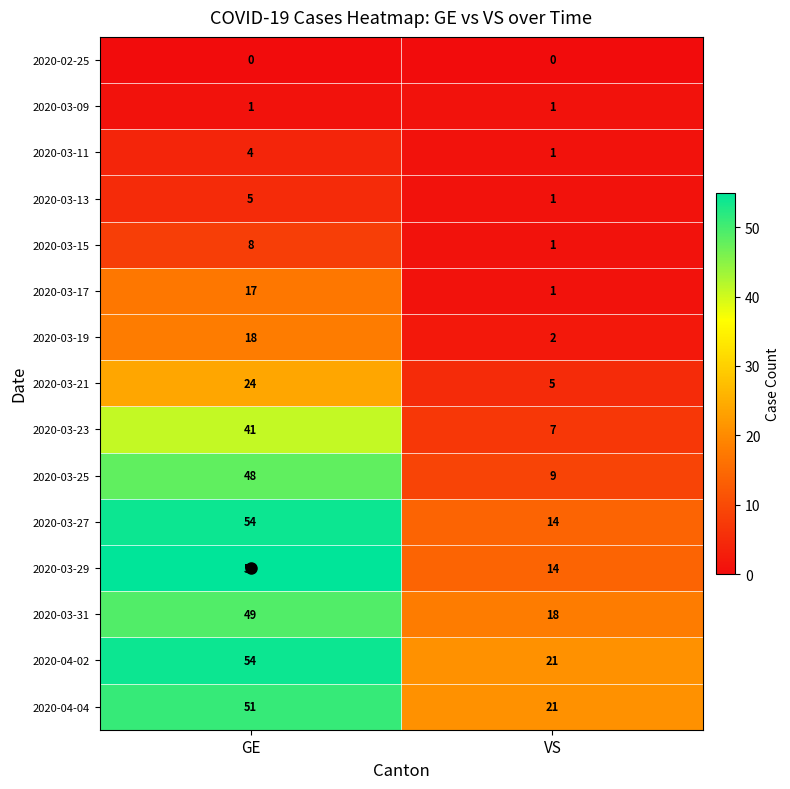

Read the 2020-03-31 value at GE.

49